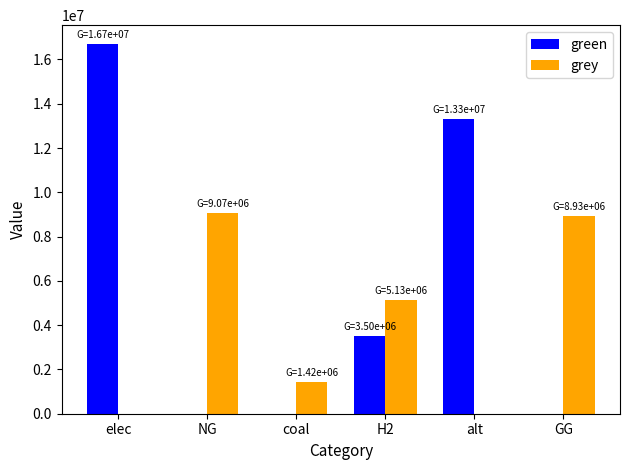

What is the average value of the grey series?

4092044.1